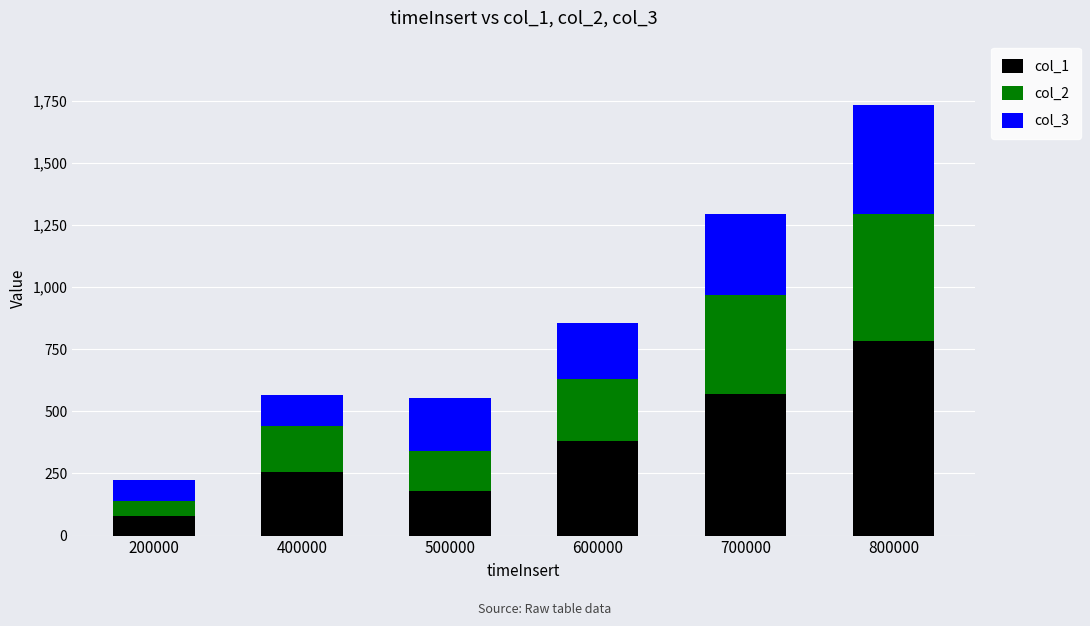

True or false: col_1 has a value of 16 at 200000.

False